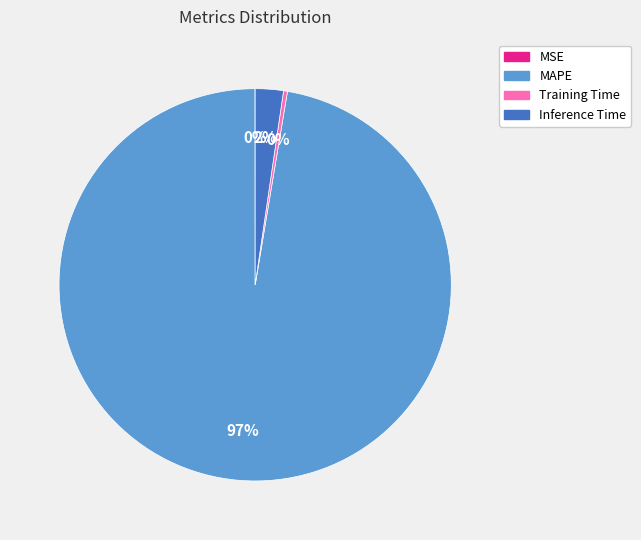

Is it true that Training Time is 14% of the pie?

False